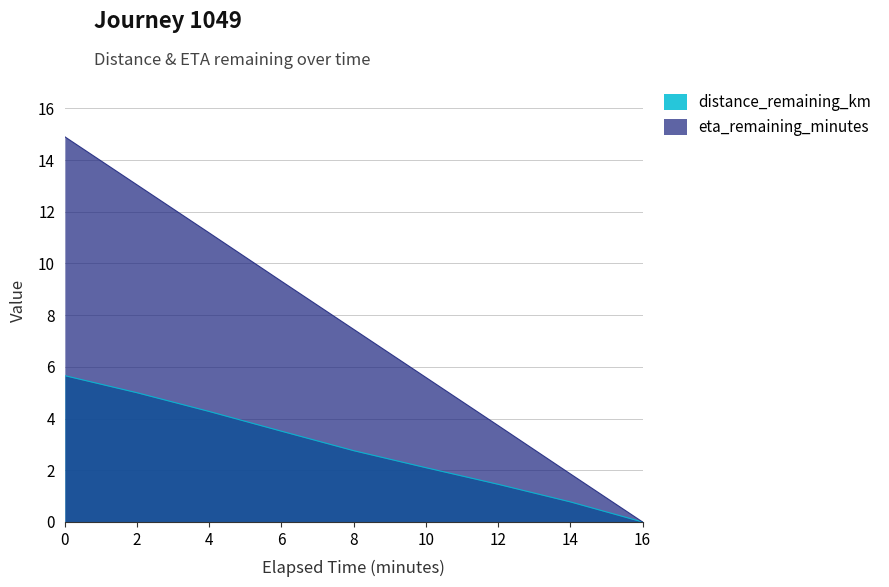

Rank the series by their average value, from lowest to highest.

distance_remaining_km, eta_remaining_minutes